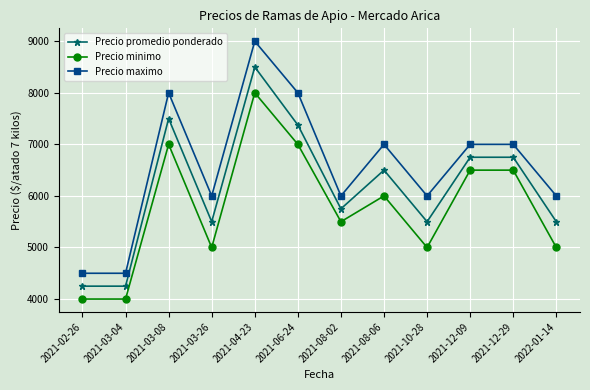

What is the difference between the highest and lowest values at 2021-03-04?

500